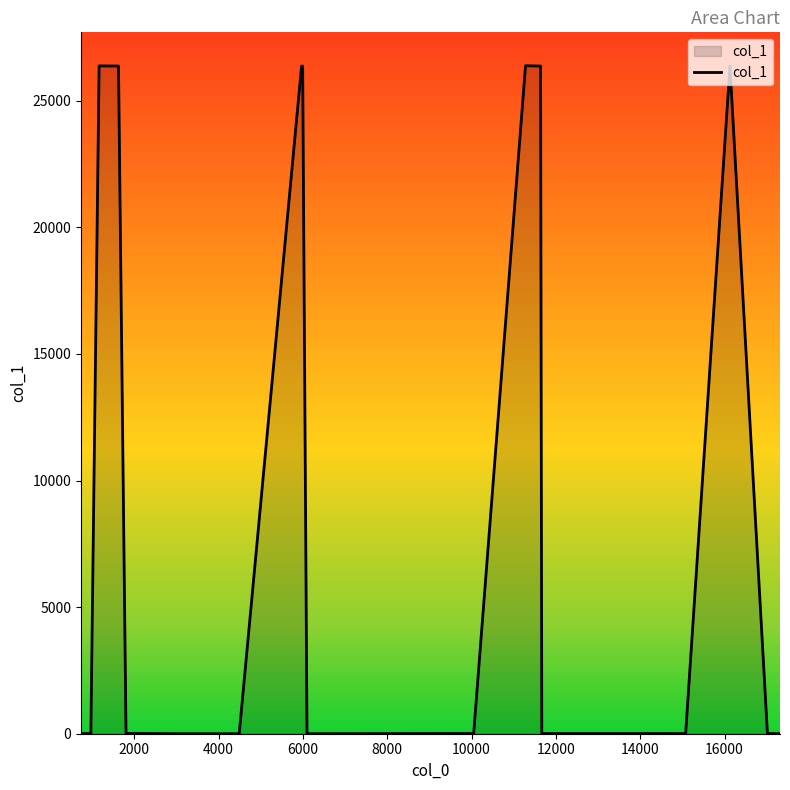

Reading left to right, extract all data points from this chart.

8	11	1	26375	26369	11	11	1	1	26367	26366	1	11	26381	26368	8	8	26365	11	1